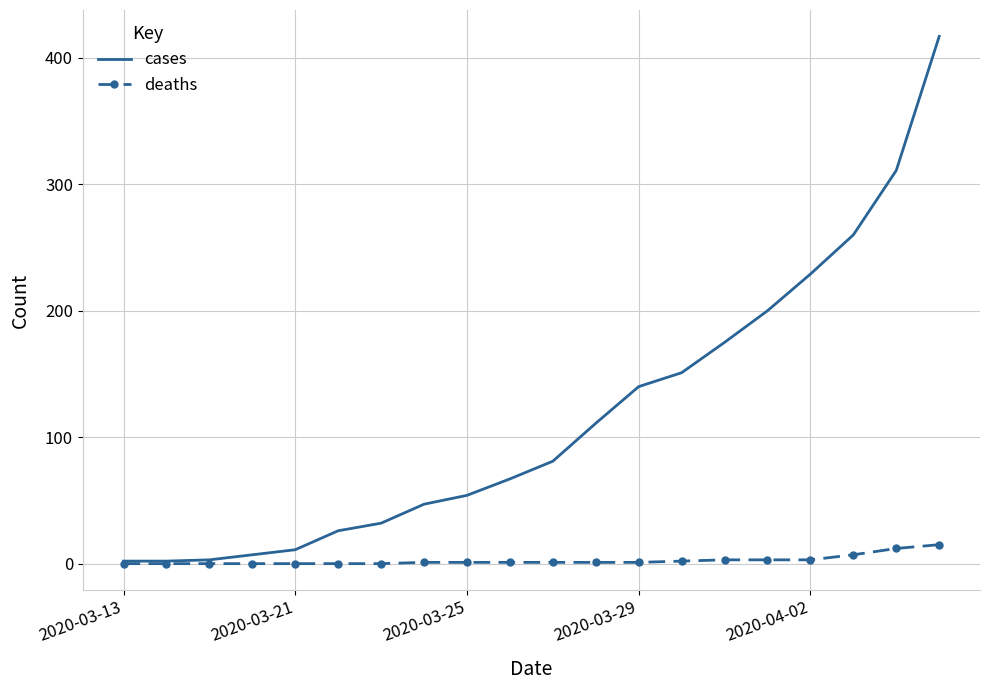

Which series has the widest spread of values?

cases